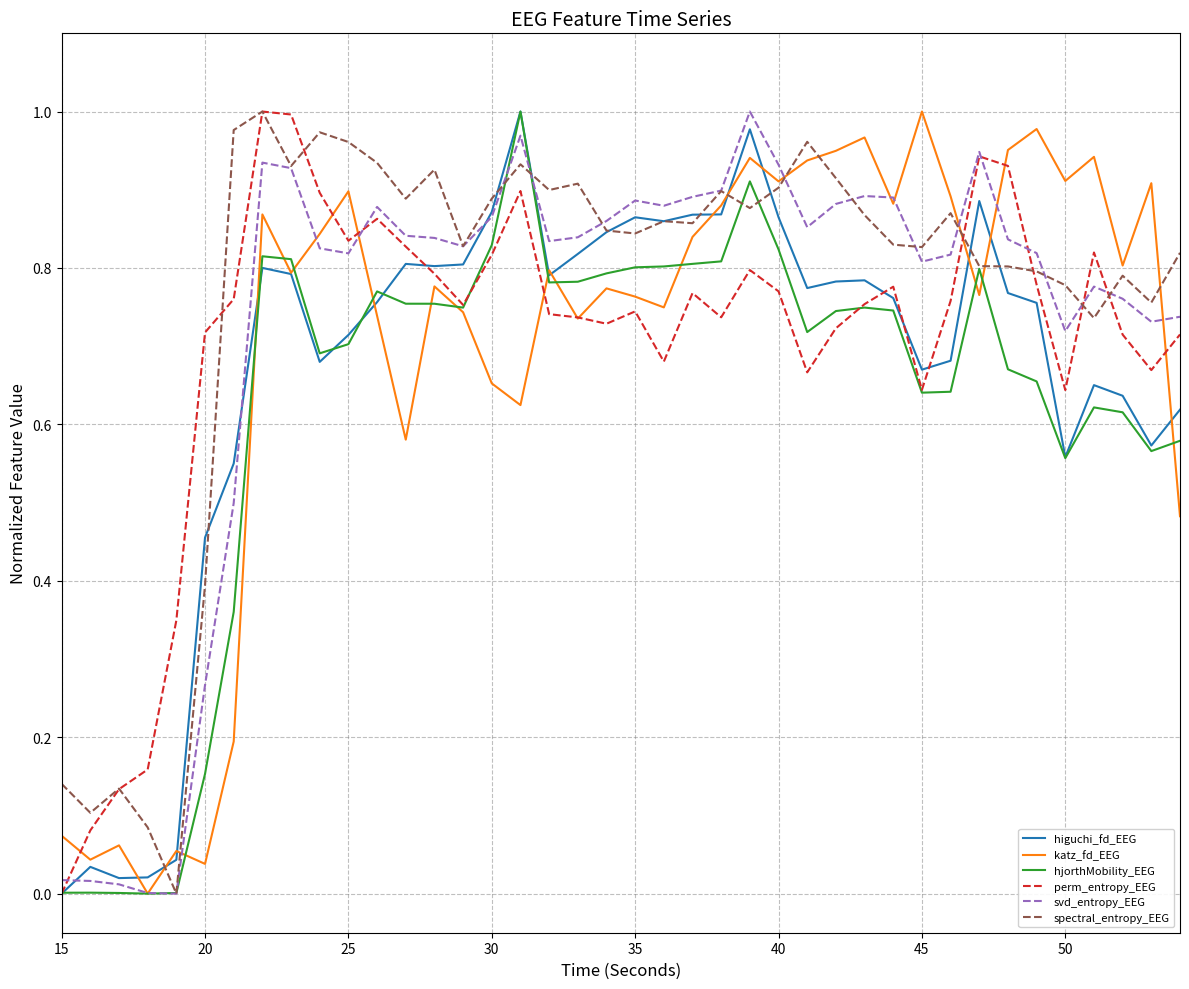

What are all the series names shown in the legend?

higuchi_fd_EEG, katz_fd_EEG, hjorthMobility_EEG, perm_entropy_EEG, svd_entropy_EEG, spectral_entropy_EEG